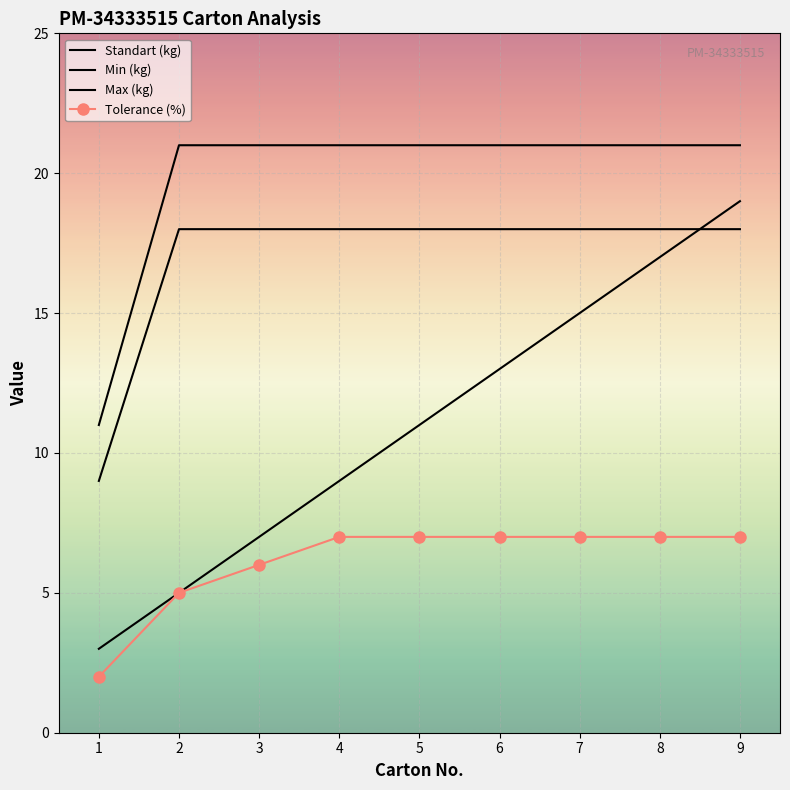

Which series has the largest range (max minus min)?

Standart (kg)